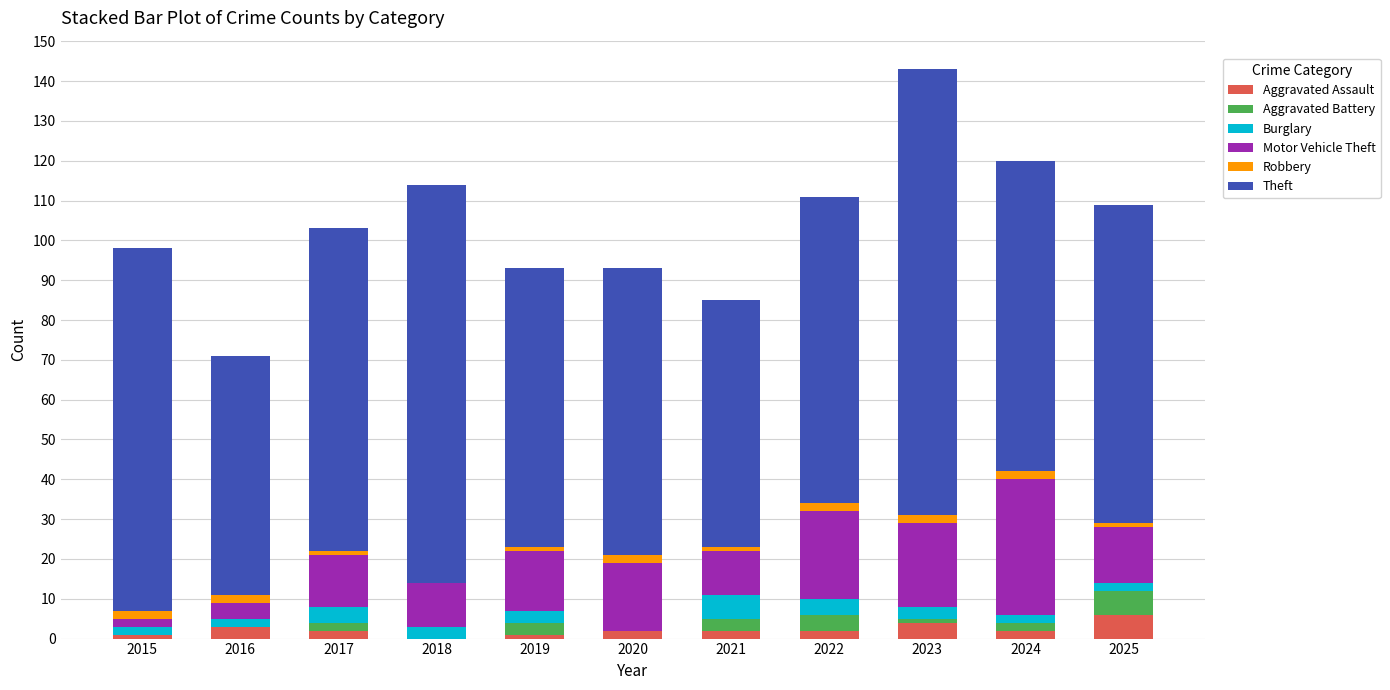

What is the maximum value for Aggravated Assault?

6